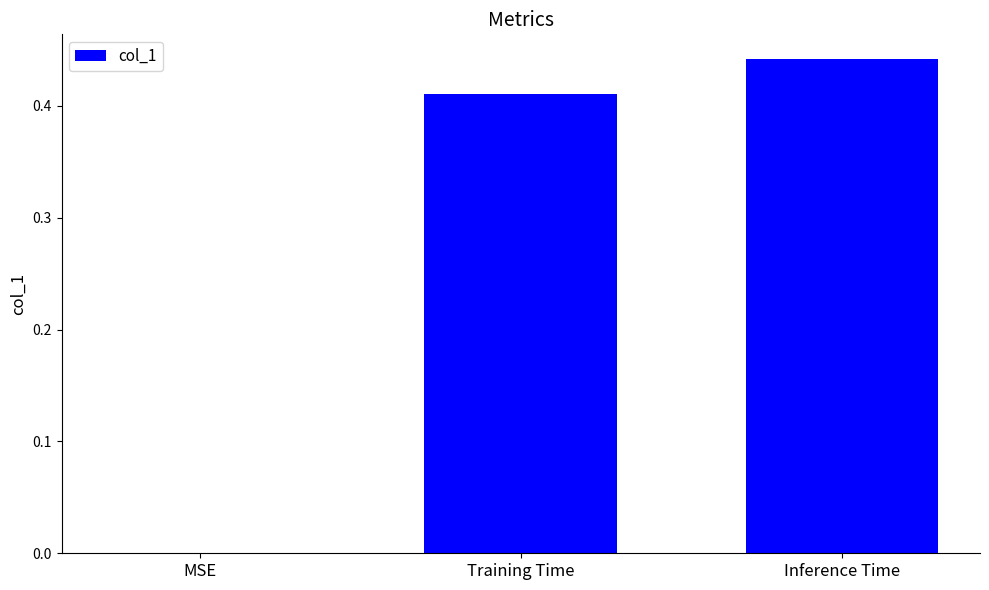

What is the change in value from MSE to Inference Time?

+0.4